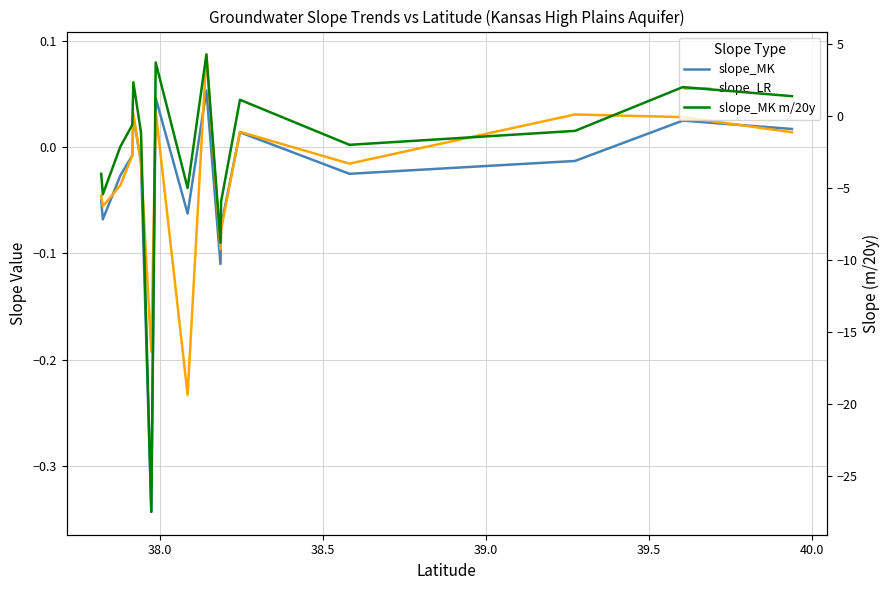

How many data points in slope_LR are above 0?

7